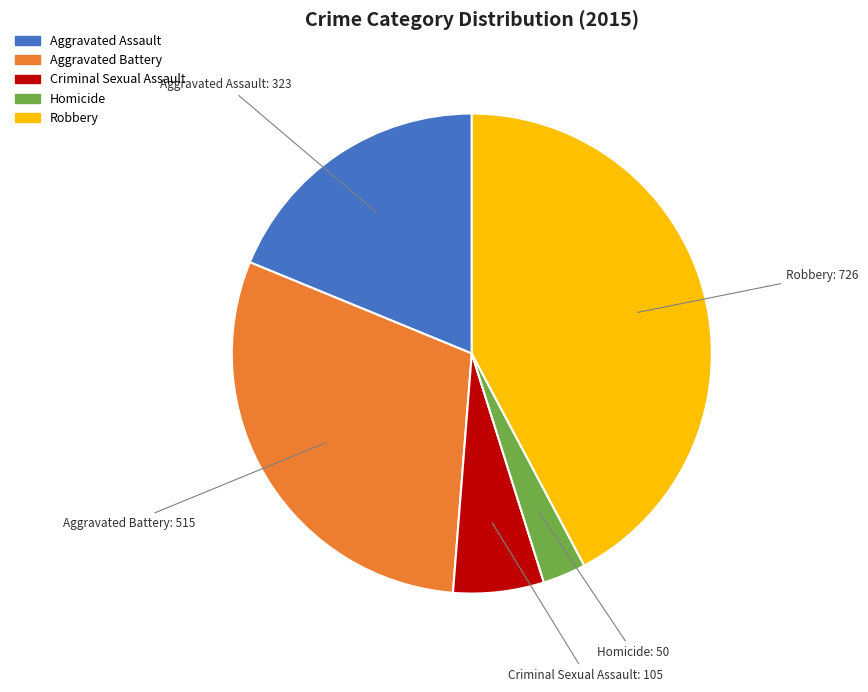

Combined, do Criminal Sexual Assault and Aggravated Battery account for over 50%?

No